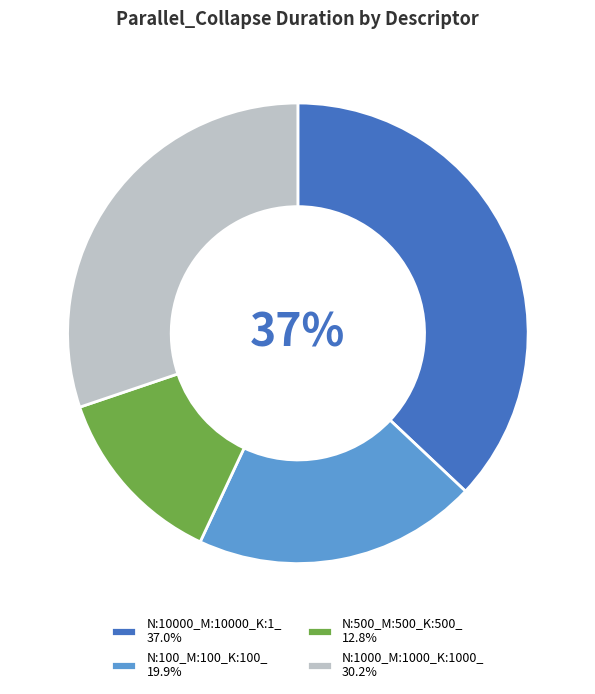

Approximately how many times larger is the value at N:1000_M:1000_K:1000_ compared to N:10000_M:10000_K:1_?

0.8